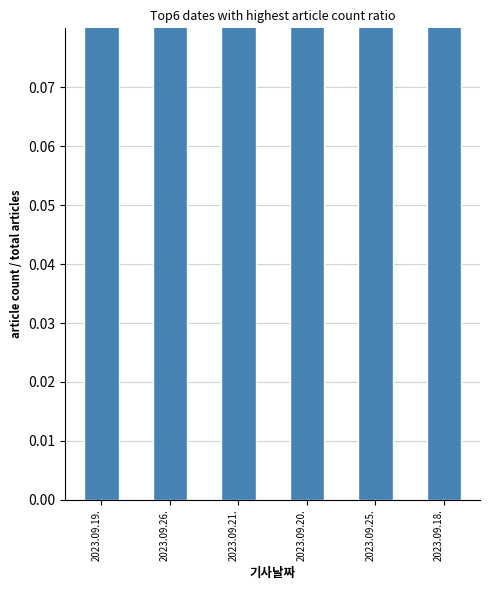

Does the chart contain stacked bars?

No